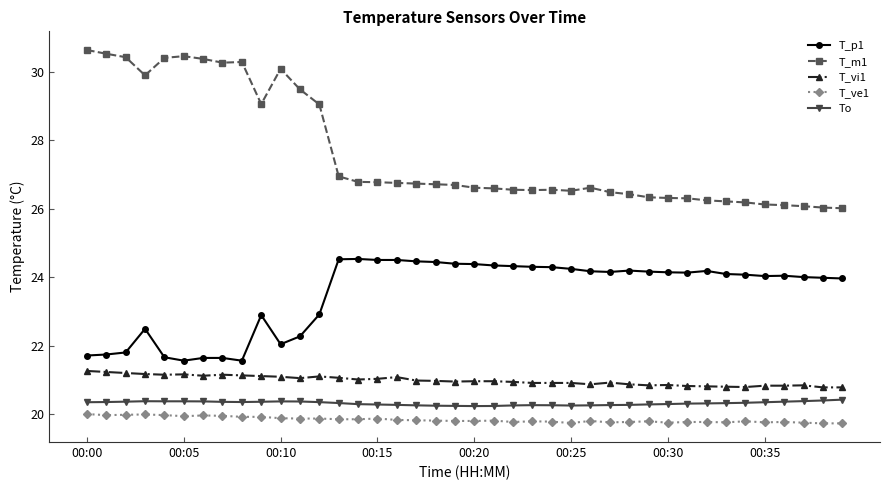

How many categories are shown in the chart?

40